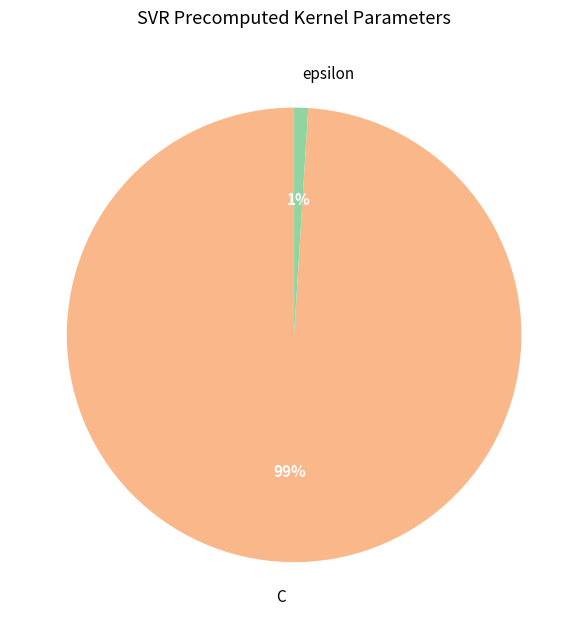

To the nearest percent, what is the combined percentage of epsilon and C?

100%